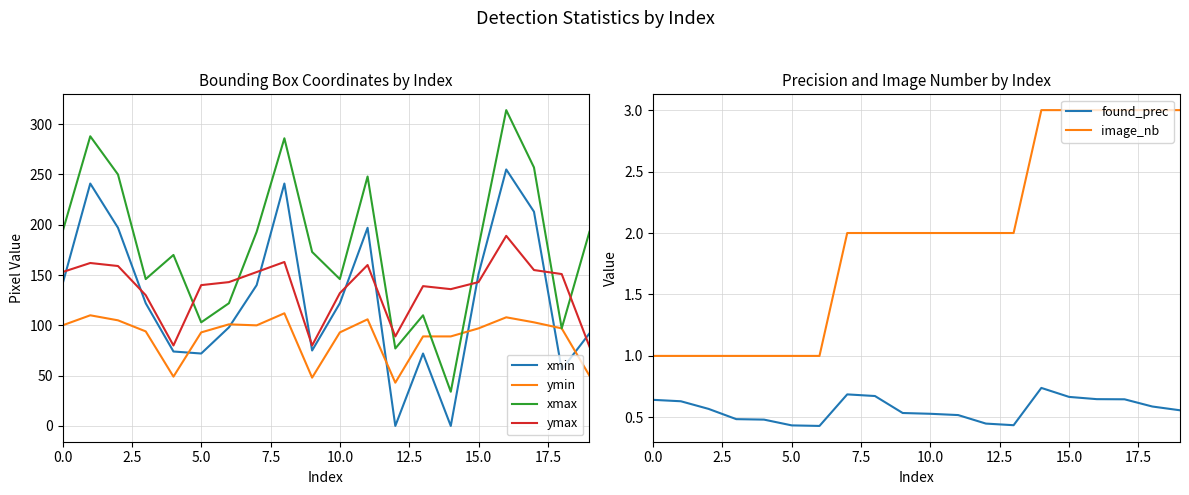

What is the maximum value for xmax?

314